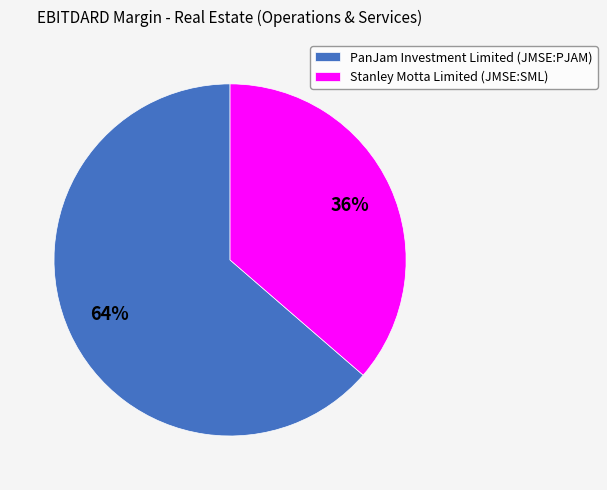

Combined, do Stanley Motta Limited (JMSE:SML) and PanJam Investment Limited (JMSE:PJAM) account for over 50%?

Yes